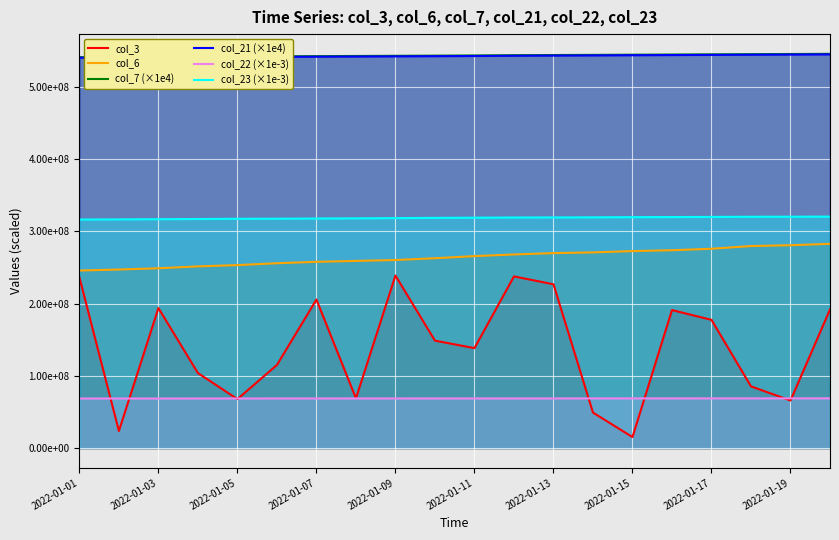

How many data points in col_6 are above 265905987?

9